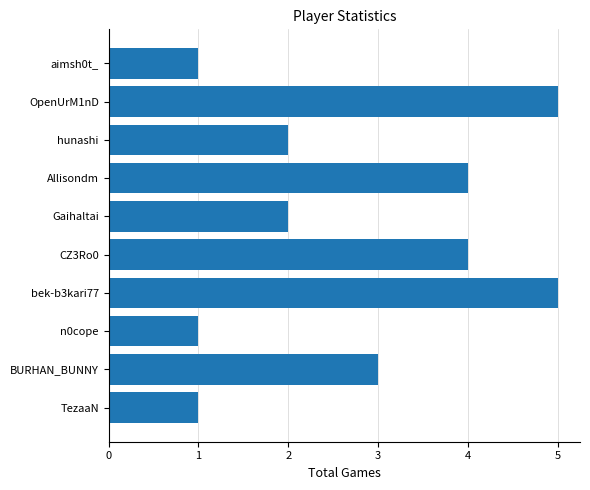

What is the greatest value displayed?

5